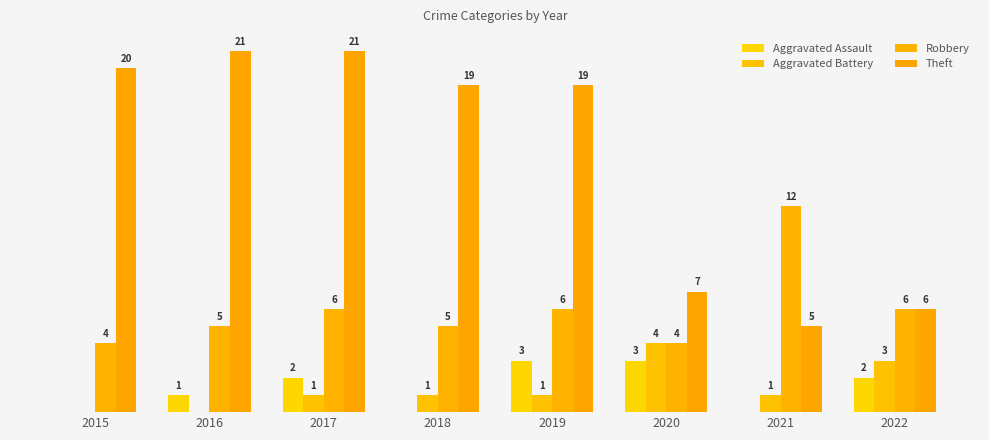

The Theft series shows 19 at 2018. True or false?

True